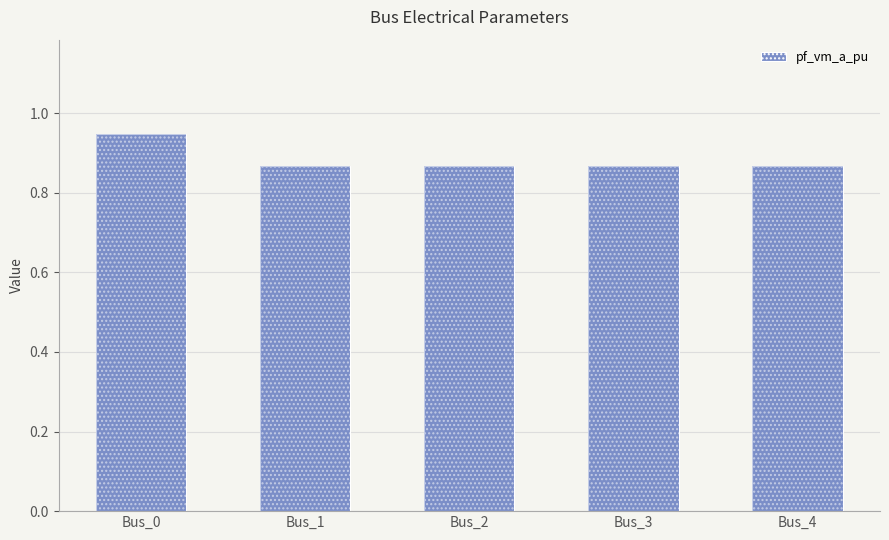

Are the bars grouped side by side (vs. stacked)?

No